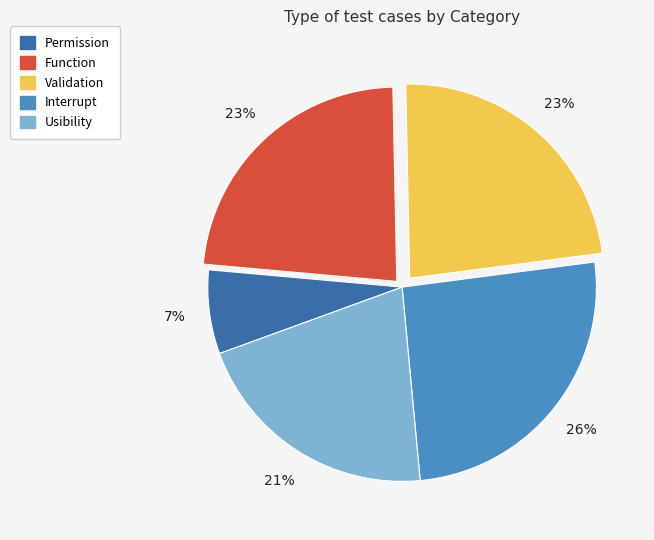

What percentage is the Interrupt slice, to the nearest percent?

26%